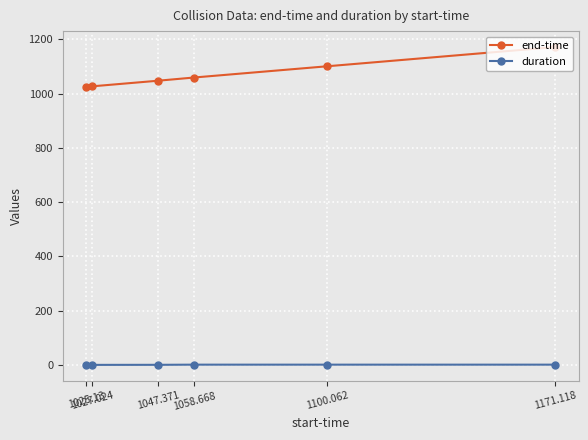

List the series in order of their peak value, lowest first.

duration, end-time